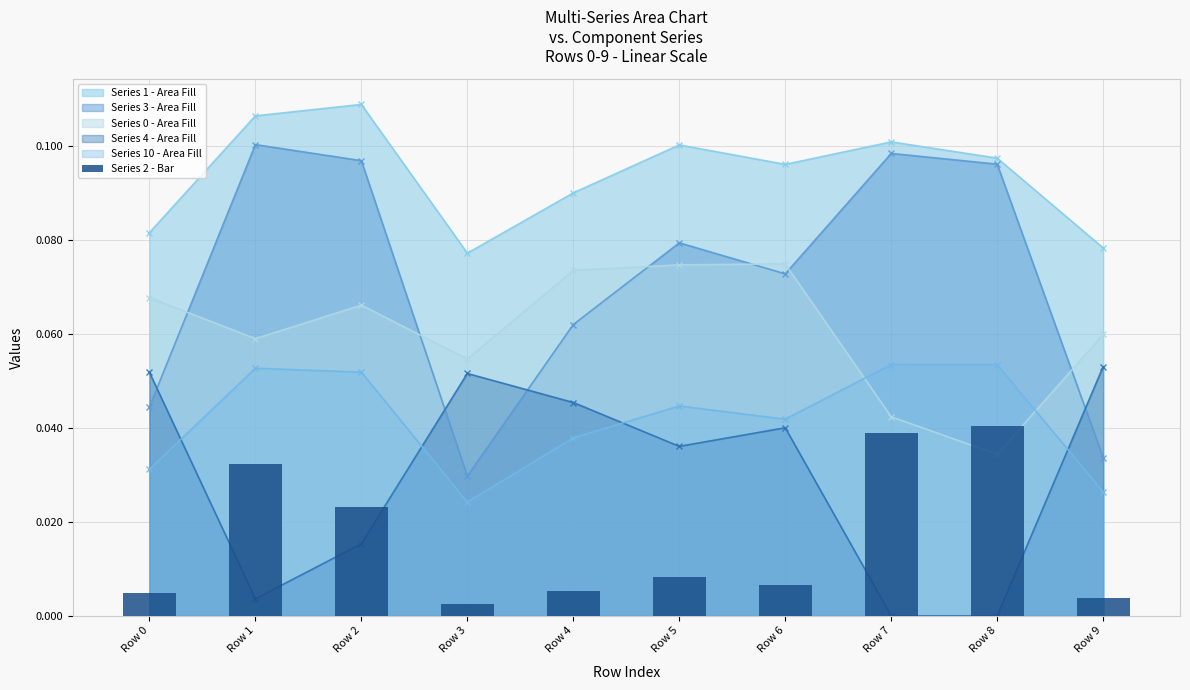

Is it true that the value at Row 0 is 0.0?

True